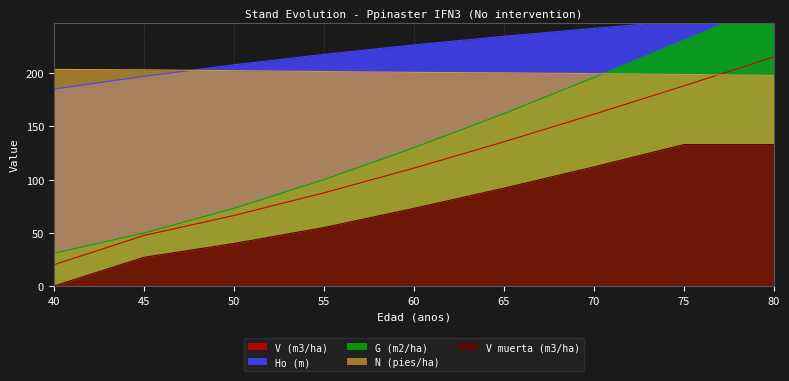

What is the highest value of the Ho (m) series?

255.6